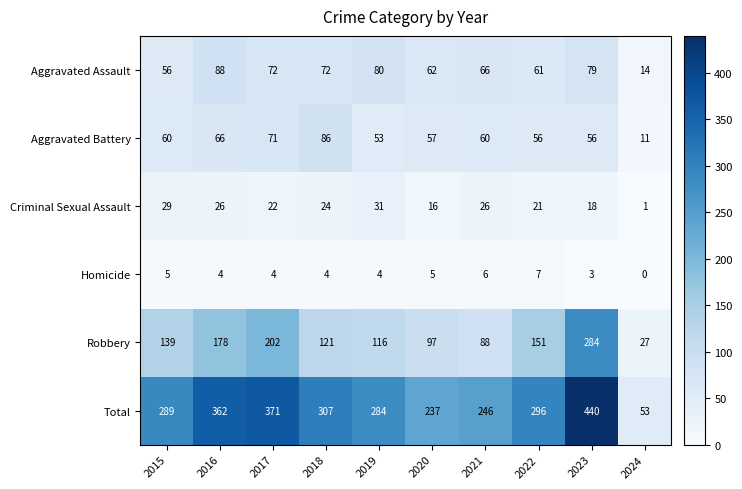

Where is Total nearest to the value 246?

2021